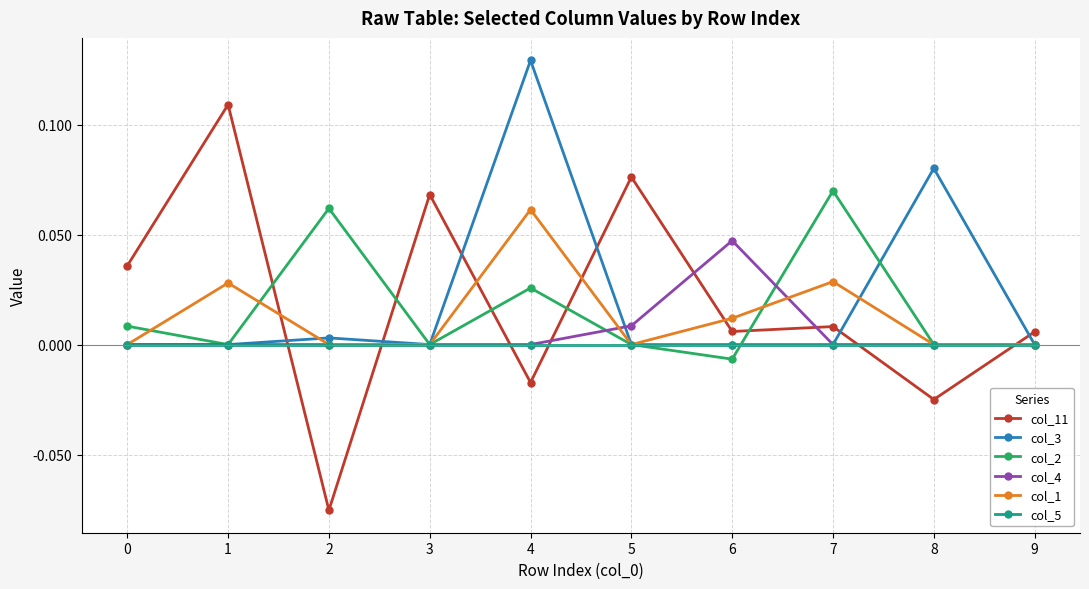

How many times do col_11 and col_5 cross each other?

6